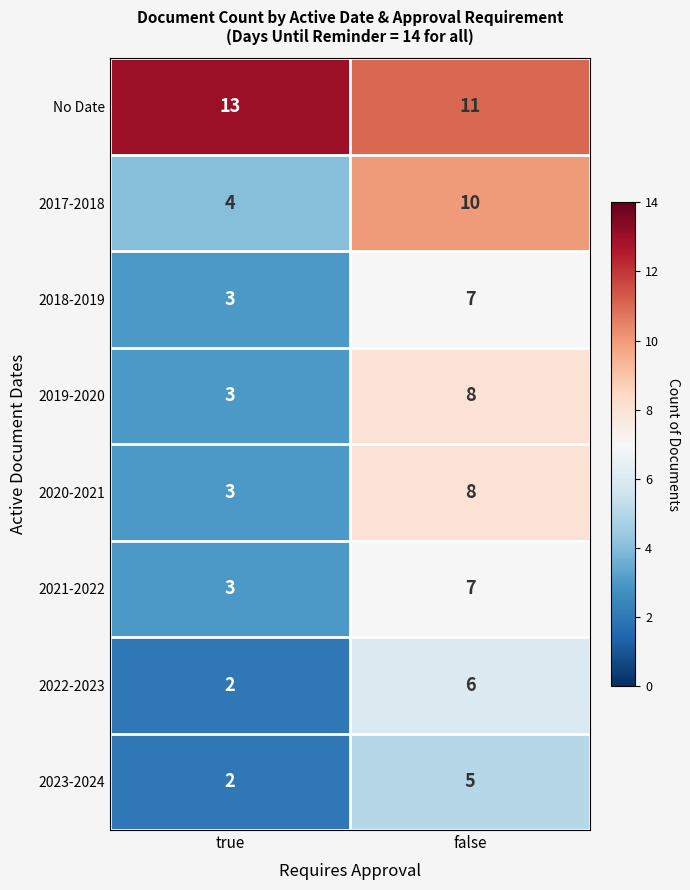

What is the sum of all 2018-2019 values?

10